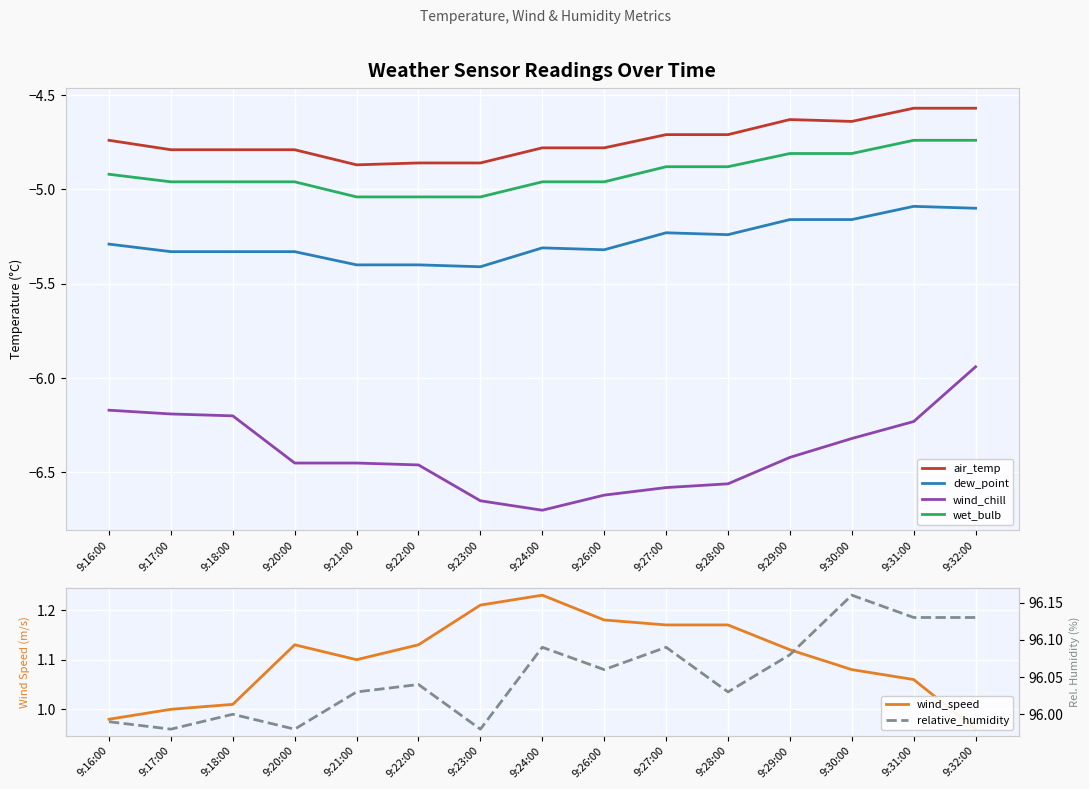

True or false: wind_speed and wet_bulb intersect in this chart.

False